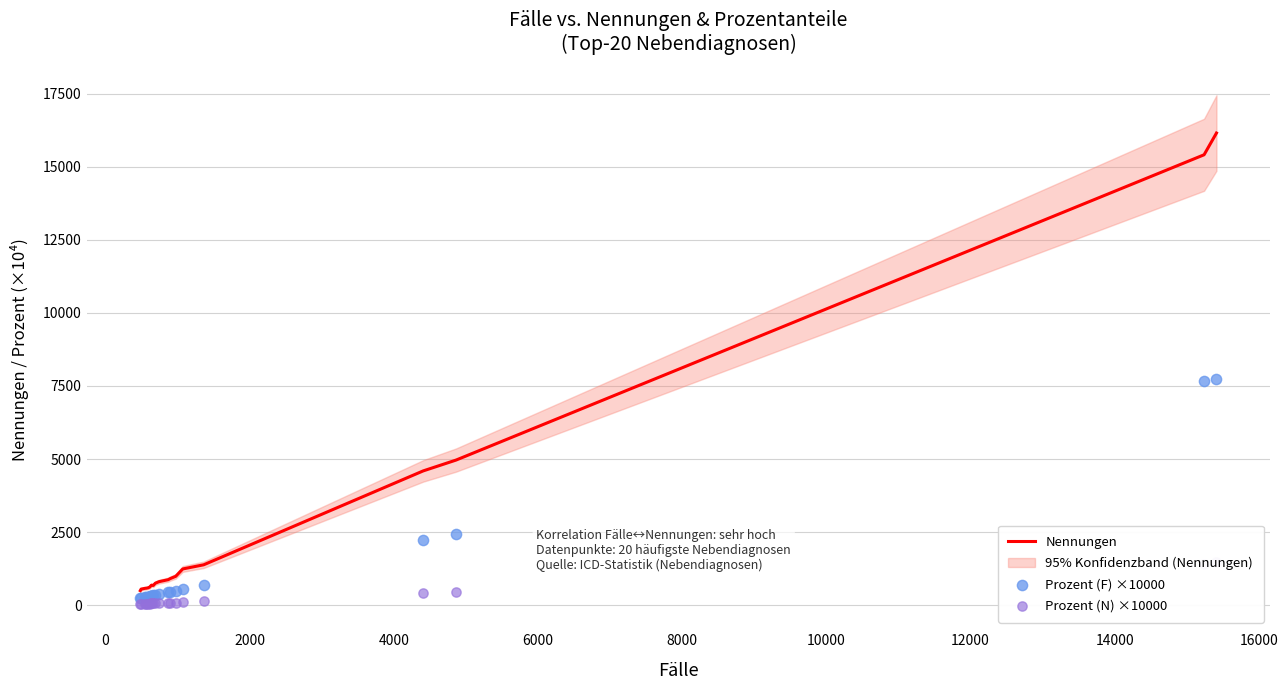

At how many categories does at least one series exceed 4130?

6